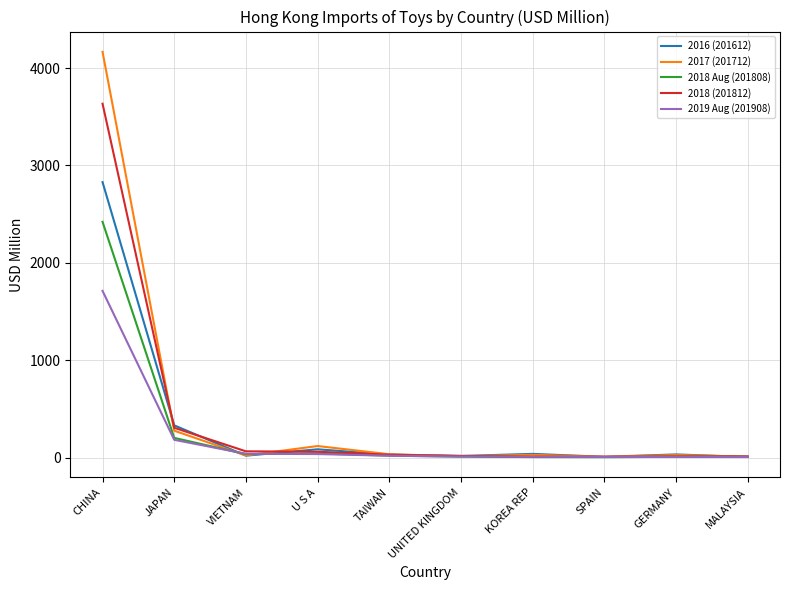

At which label is 2016 (201612) closest to 1417?

JAPAN